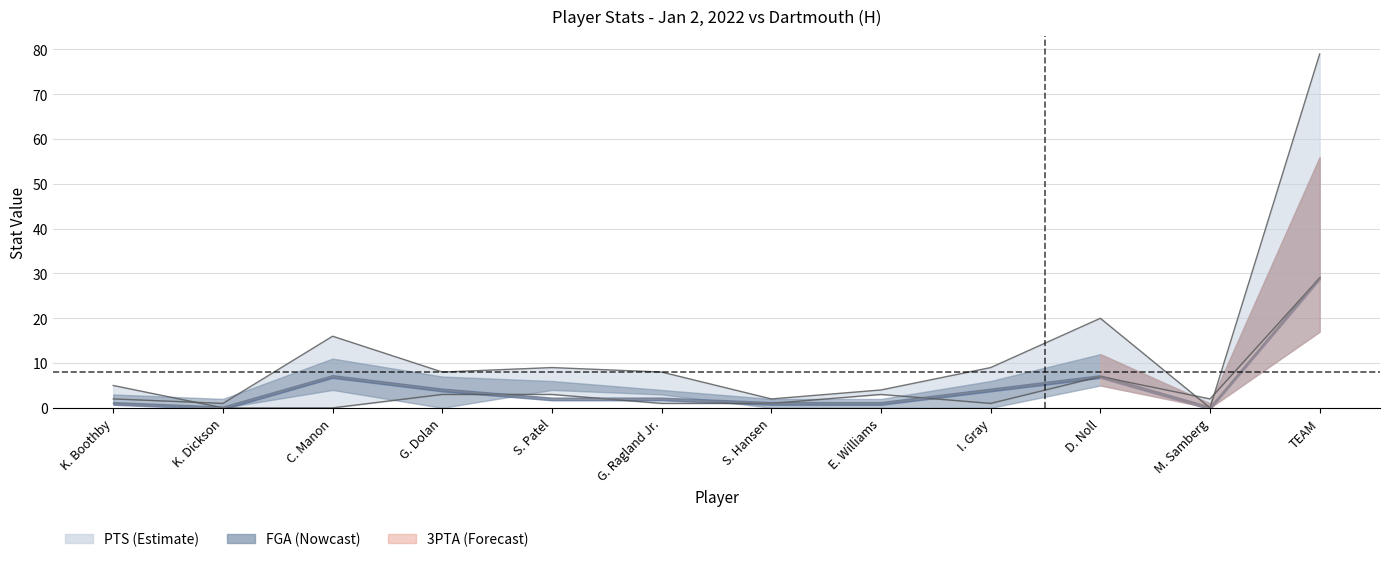

What is the label of the 2nd point from the left?

K. Dickson